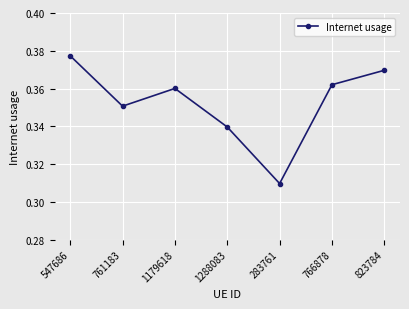

Which label corresponds to the largest value in the chart?

547686